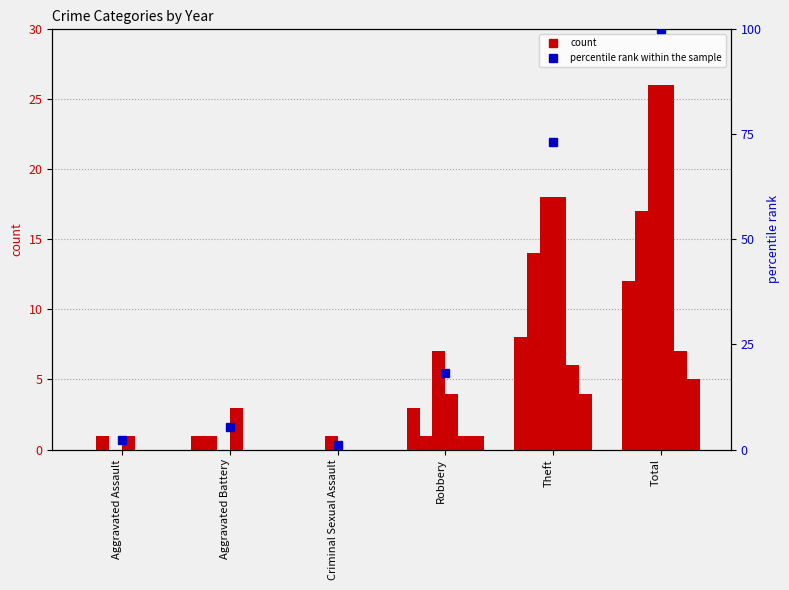

What is the value of the 6th bar from the left?

100.0